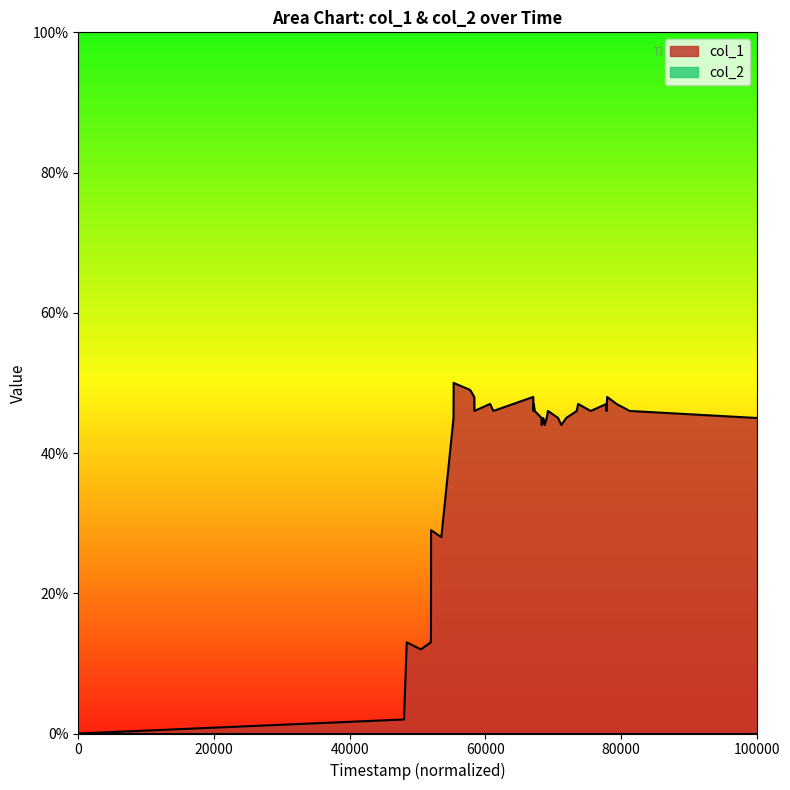

What is the maximum value for col_1?

50